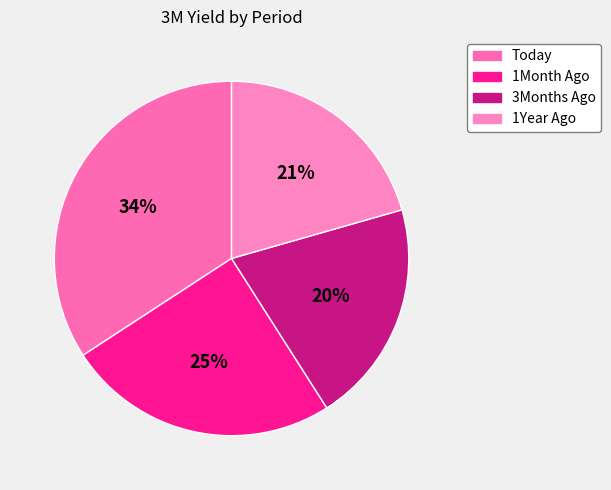

True or false: 3Months Ago accounts for 11% of the total.

False